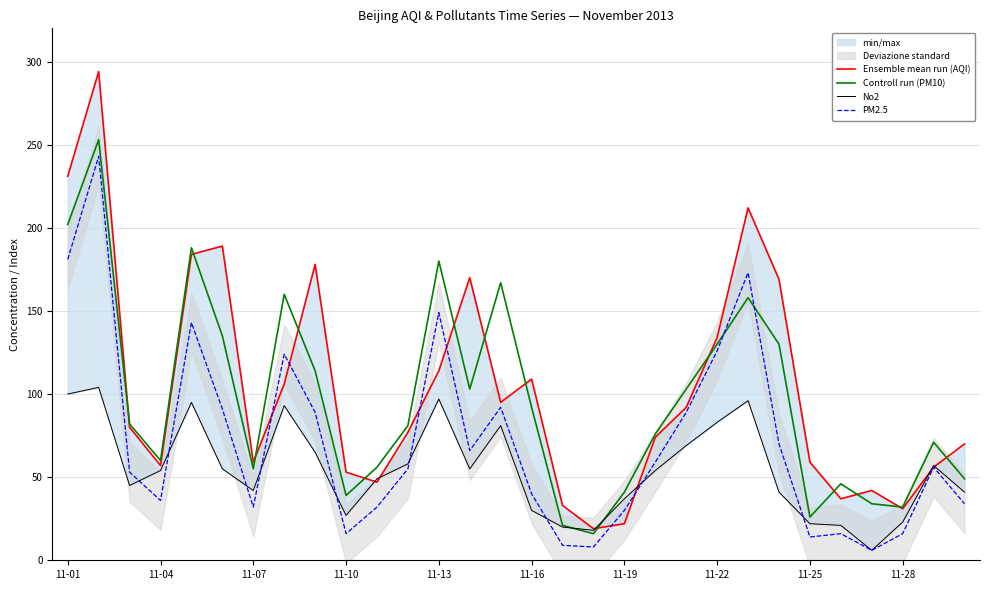

After their last crossing, which series has the higher values: No2 or Ensemble mean run (AQI)?

Ensemble mean run (AQI)